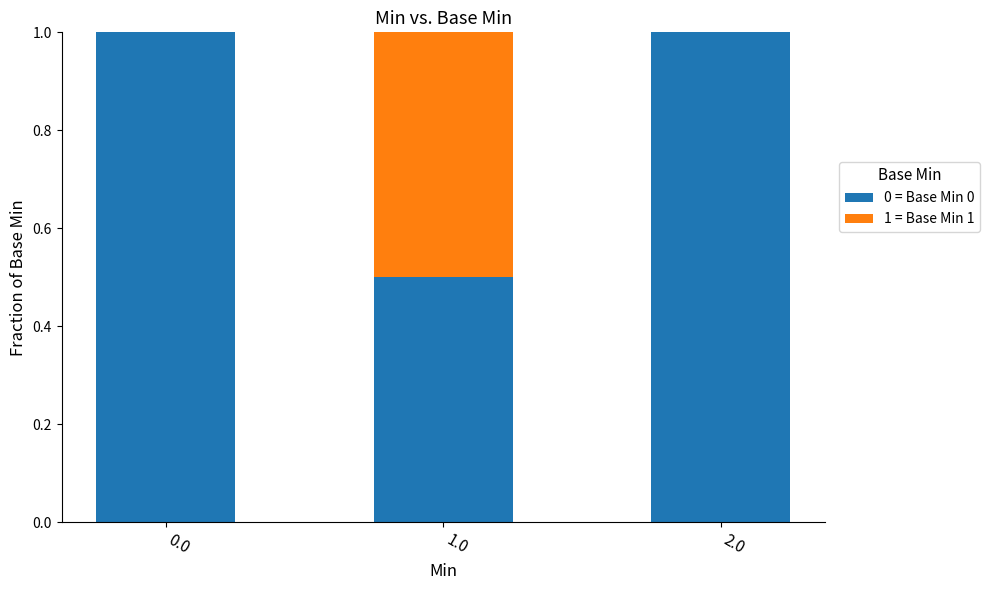

What is the total value across all series at 0.0?

1.0